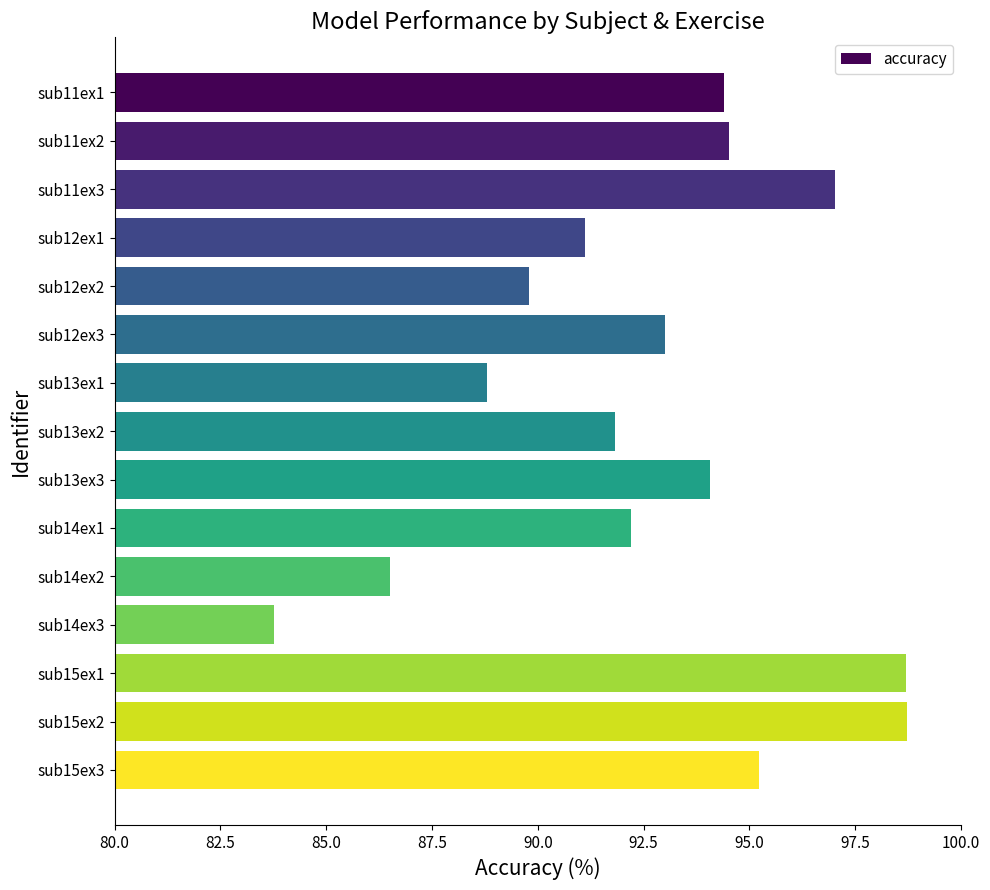

Reading bottom to top, list all the values displayed in this chart.

sub15ex3=95.2	sub15ex2=98.7	sub15ex1=98.7	sub14ex3=83.8	sub14ex2=86.5	sub14ex1=92.2	sub13ex3=94.1	sub13ex2=91.8	sub13ex1=88.8	sub12ex3=93.0	sub12ex2=89.8	sub12ex1=91.1	sub11ex3=97.0	sub11ex2=94.5	sub11ex1=94.4